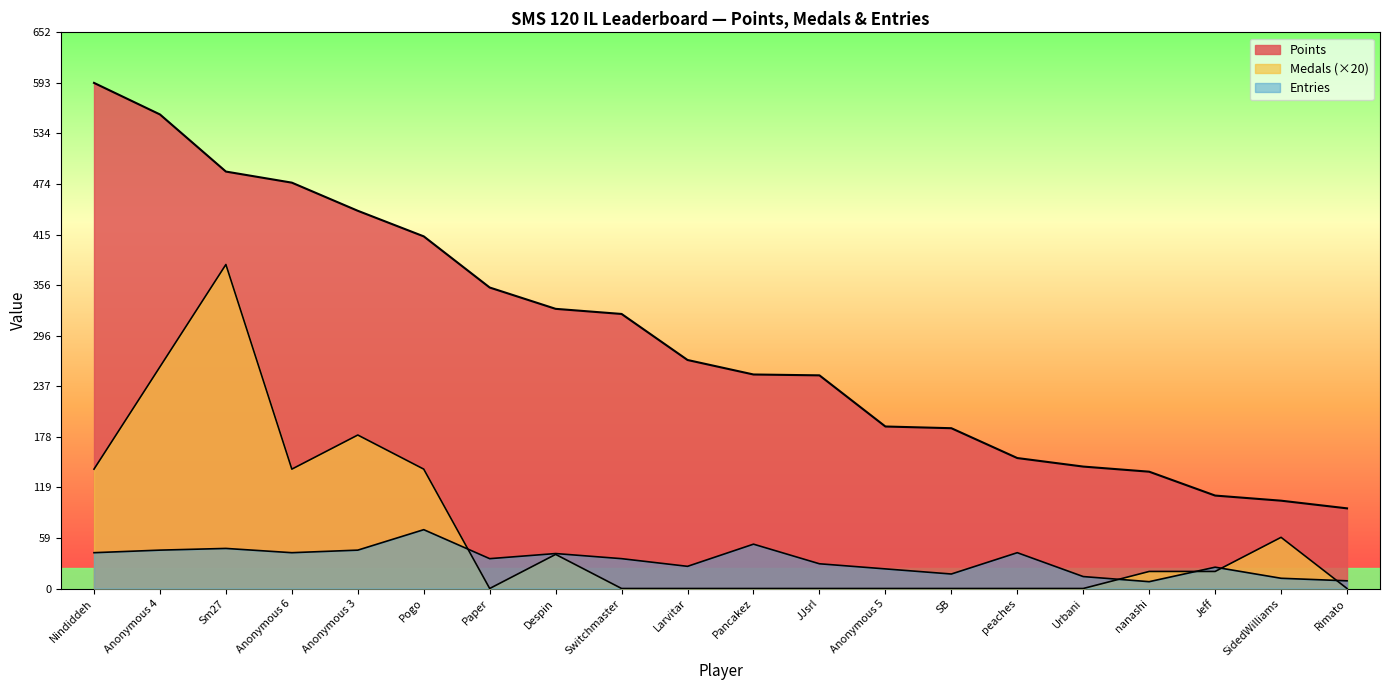

At how many categories does at least one series exceed 555?

2